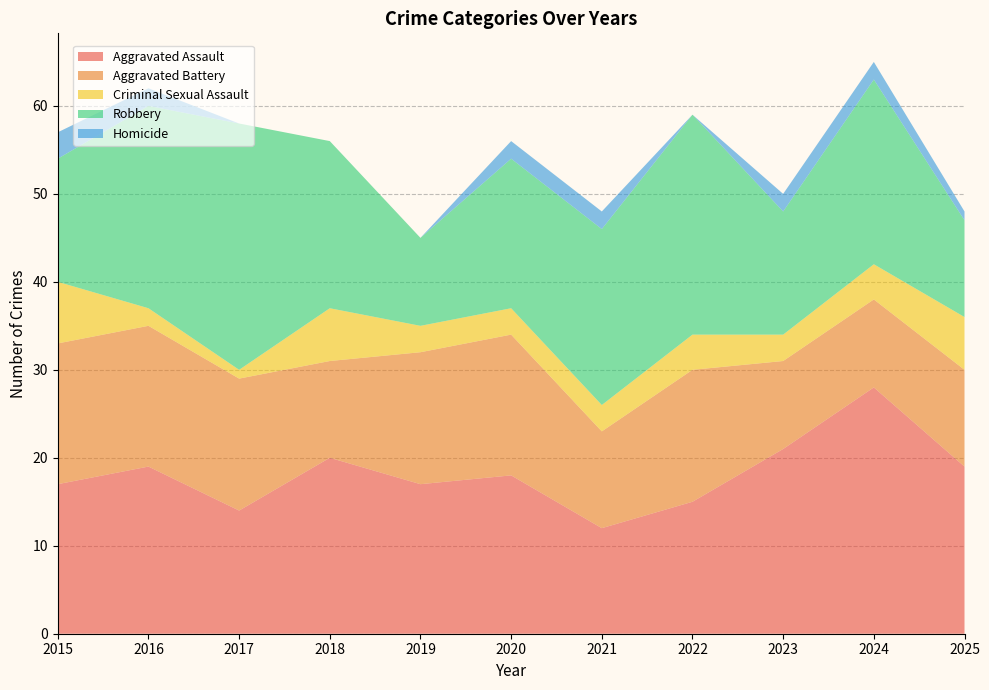

Reading right to left, what are all the values shown in this chart?

Aggravated Assault: 19	28	21	15	12	18	17	20	14	19	17
Aggravated Battery: 11	10	10	15	11	16	15	11	15	16	16
Criminal Sexual Assault: 6	4	3	4	3	3	3	6	1	2	7
Robbery: 11	21	14	25	20	17	10	19	28	23	14
Homicide: 1	2	2	0	2	2	0	0	0	2	3